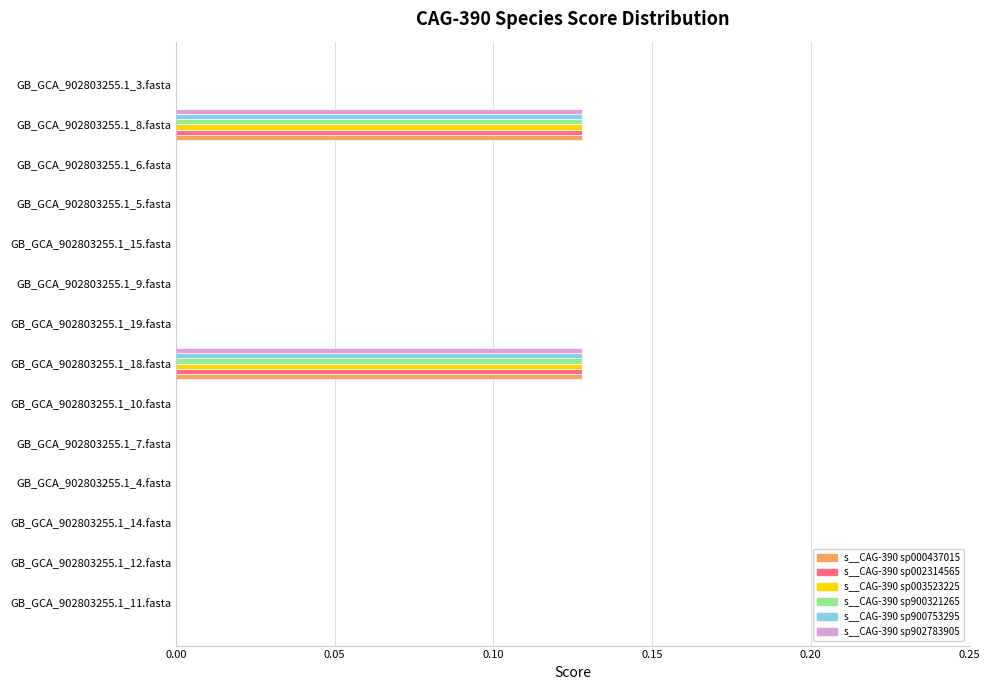

What is the sum of all s__CAG-390 sp003523225 values?

0.3